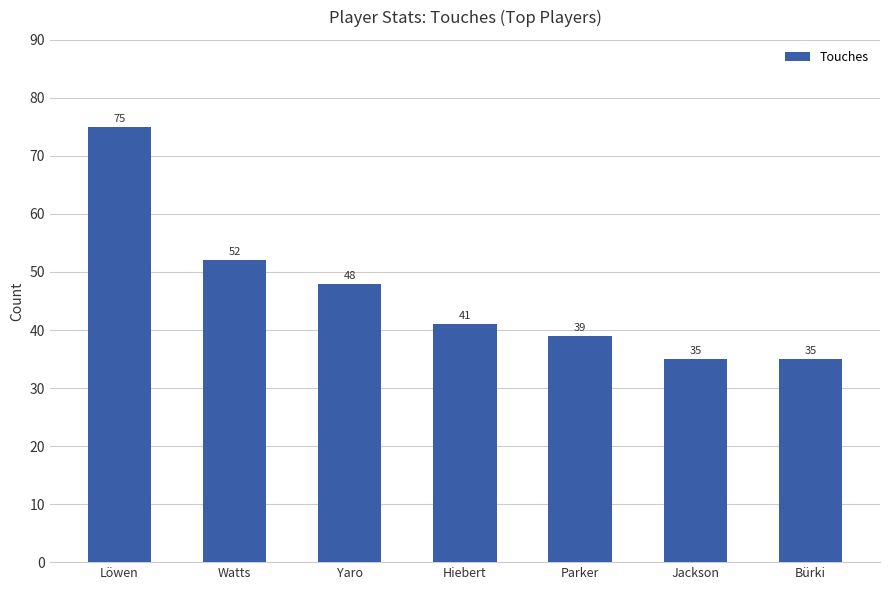

What is the maximum value shown in the chart?

75